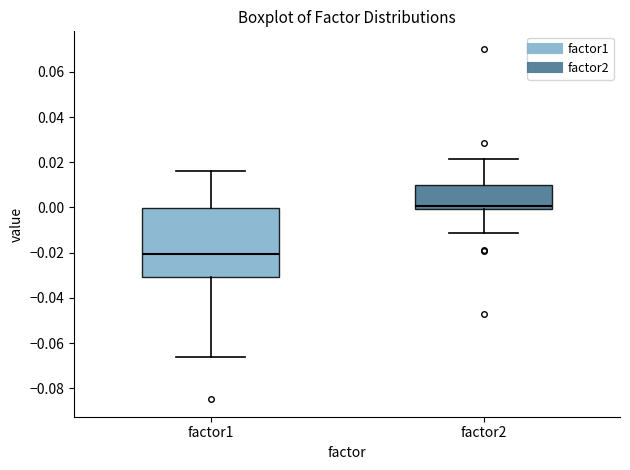

Comparing the boxes themselves (not the whiskers), which one is the tallest?

factor1